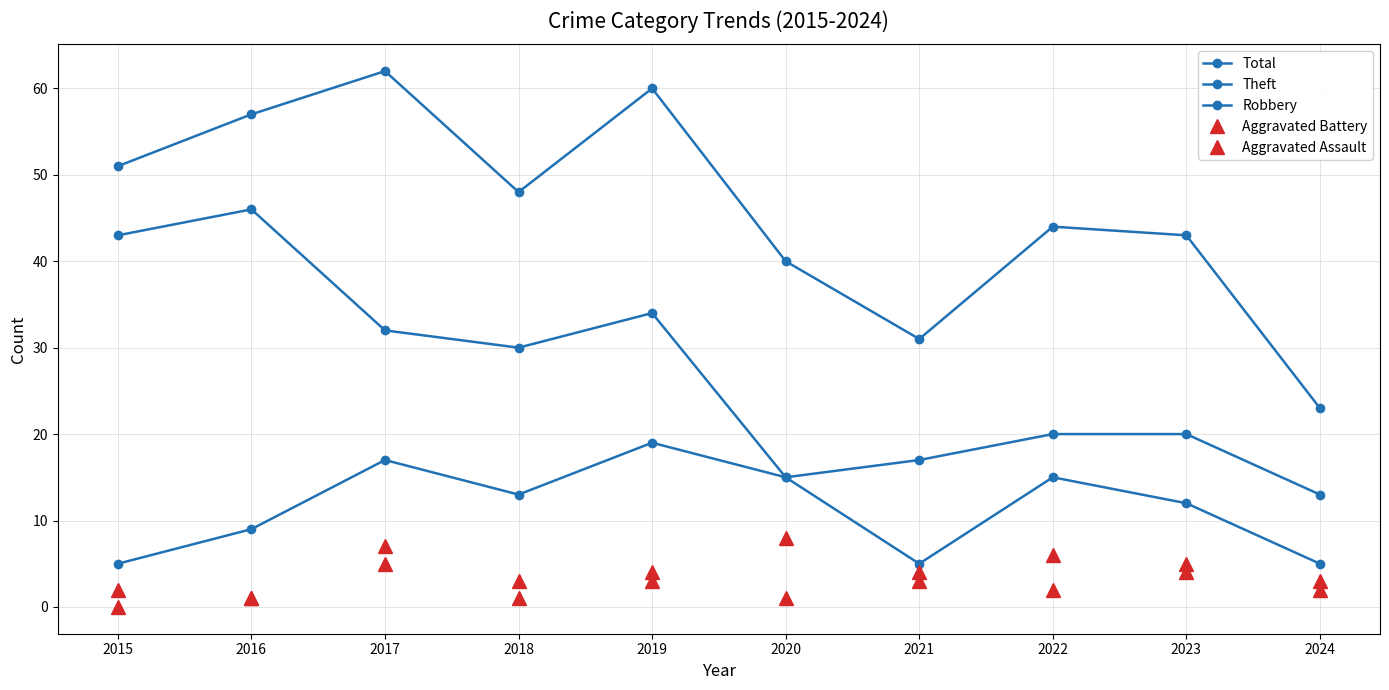

At which label does Robbery reach its minimum?

2015